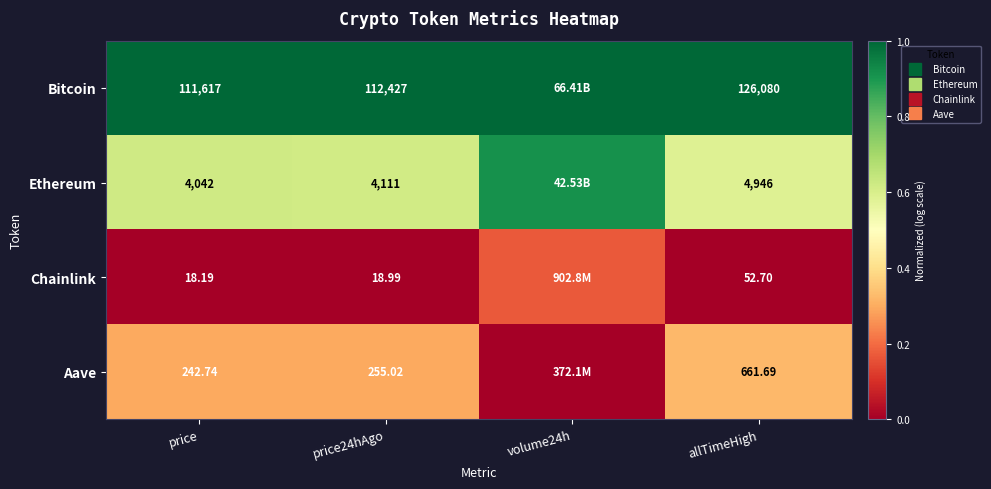

At allTimeHigh, list the series in order from smallest to largest.

Chainlink, Aave, Ethereum, Bitcoin